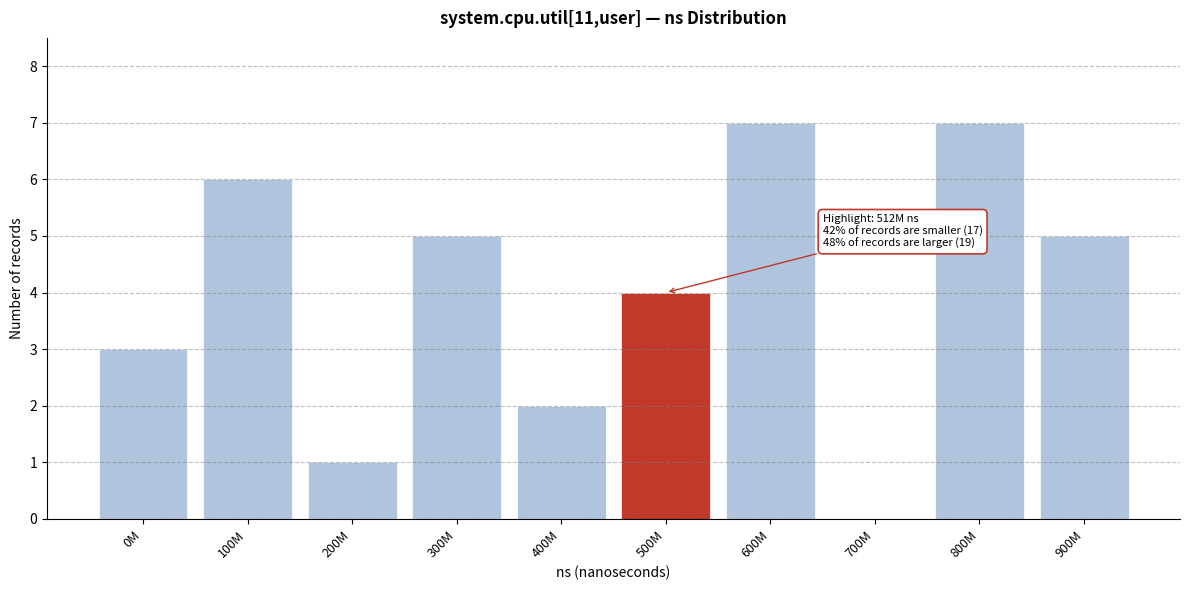

Reading right to left, list all the values displayed in this chart.

900M=5	800M=7	700M=0	600M=7	500M=4	400M=2	300M=5	200M=1	100M=6	0M=3